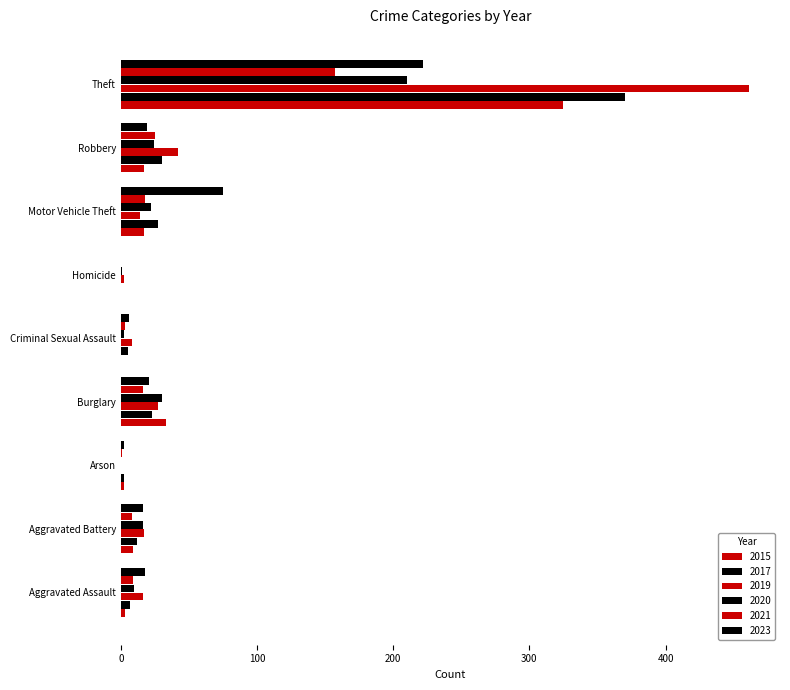

At which label does 2019 first exceed 16?

Aggravated Battery